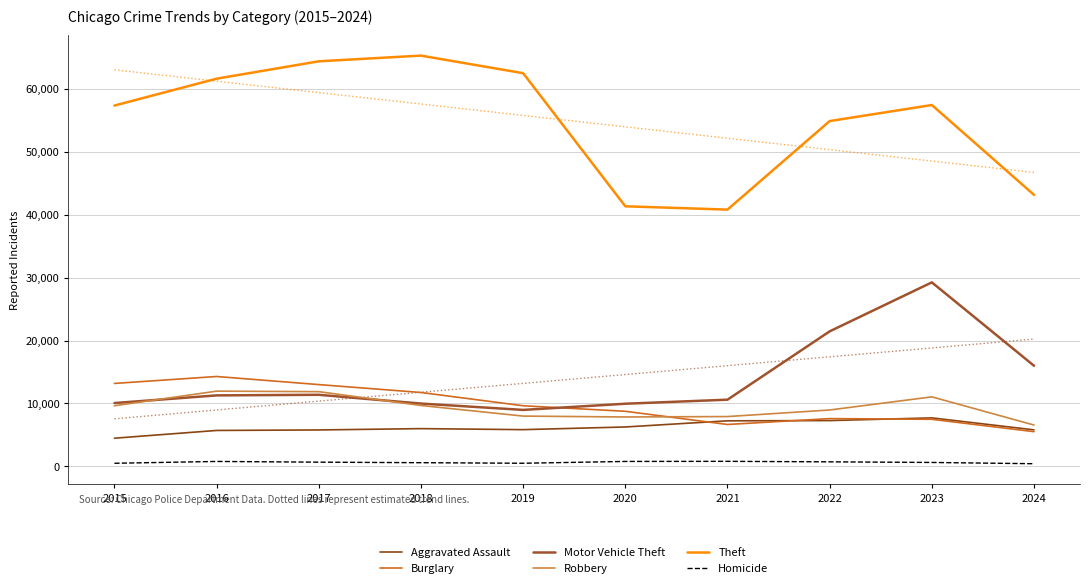

What value does the Aggravated Assault series have at 2017?

5793